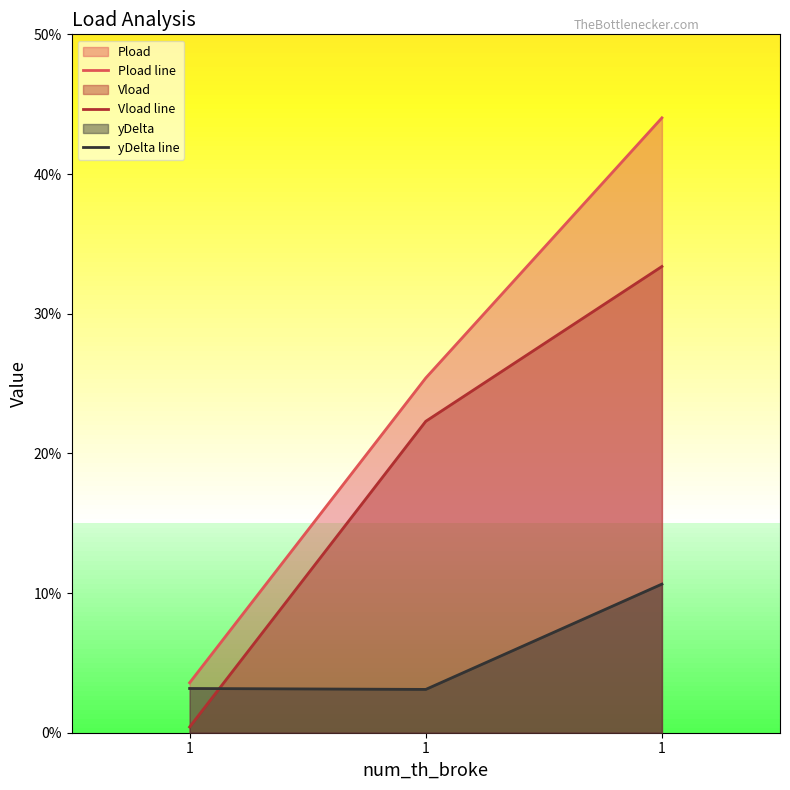

Is it true that Pload line equals 0.0 at 1?

False